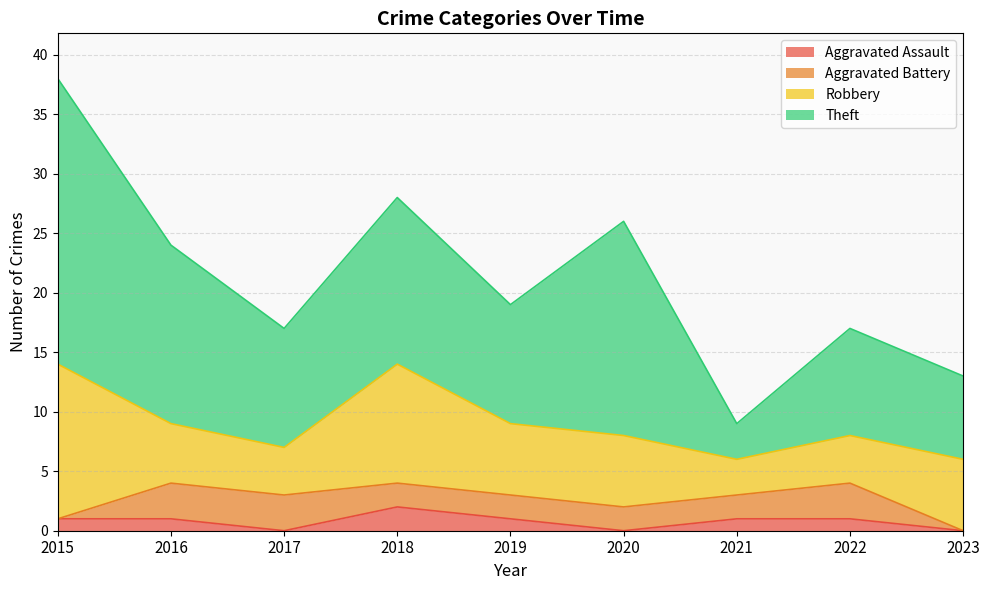

Reading right to left, extract all data points from this chart.

Aggravated Assault: 0	1	1	0	1	2	0	1	1
Aggravated Battery: 0	3	2	2	2	2	3	3	0
Robbery: 6	4	3	6	6	10	4	5	13
Theft: 7	9	3	18	10	14	10	15	24